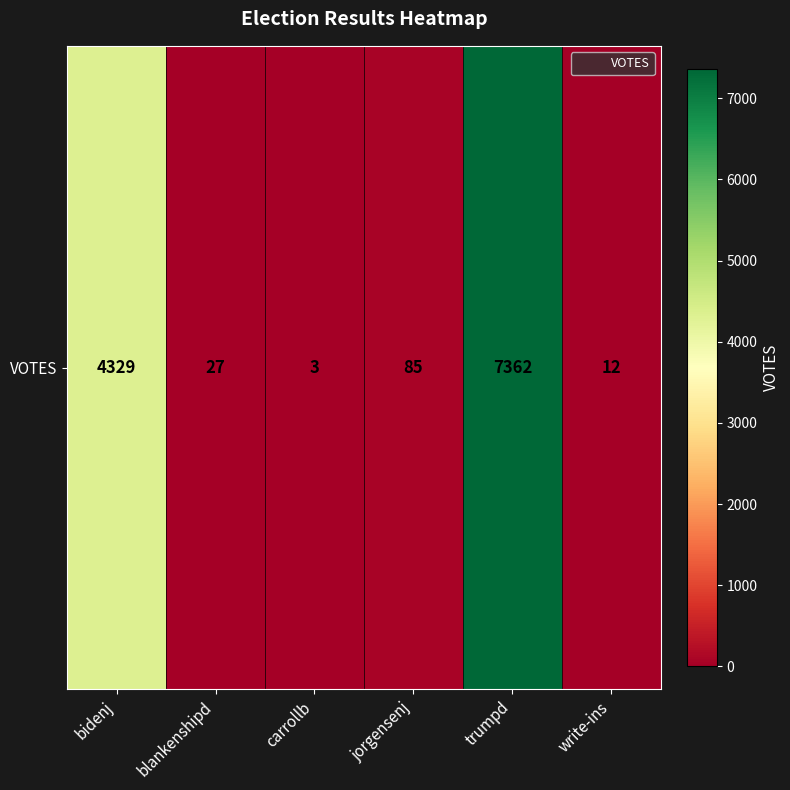

What is the sum of the values at carrollb and trumpd?

7365